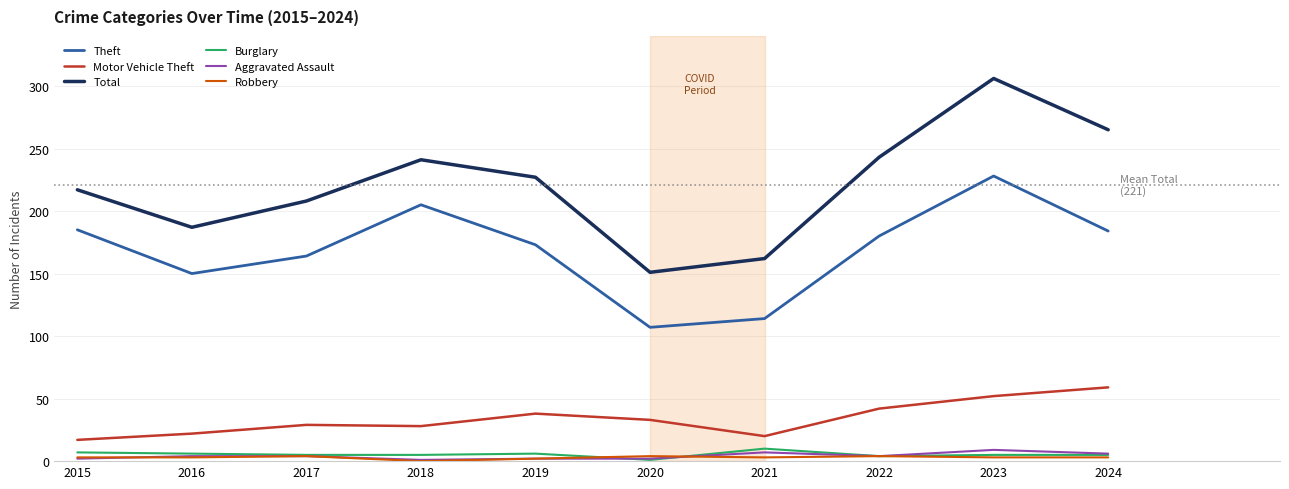

Which series has the largest range (max minus min)?

Total